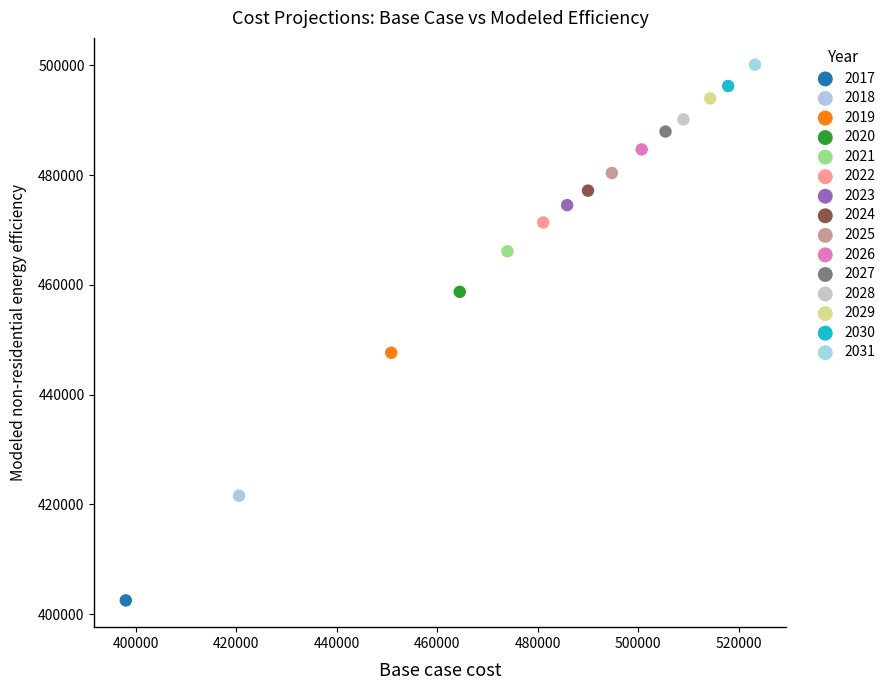

What are all the series names shown in the legend?

2017, 2018, 2019, 2020, 2021, 2022, 2023, 2024, 2025, 2026, 2027, 2028, 2029, 2030, 2031